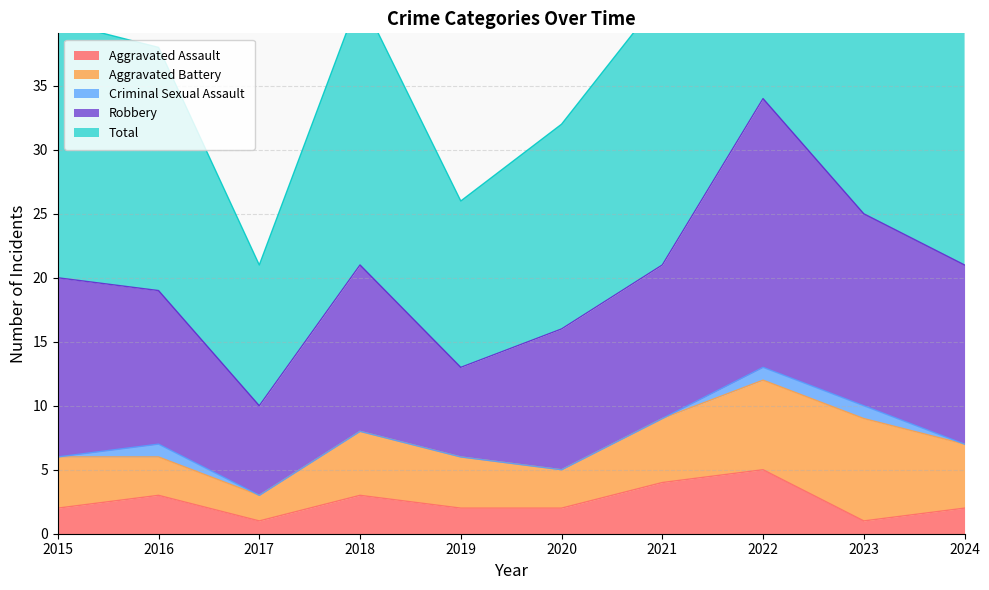

What is the lowest value of the Aggravated Battery series?

2